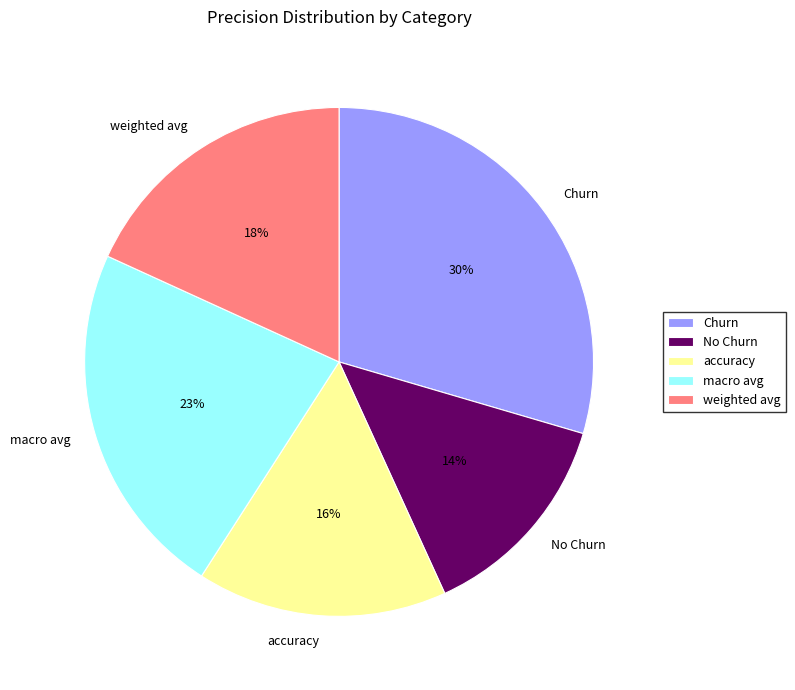

Does No Churn represent more than half of the total?

No